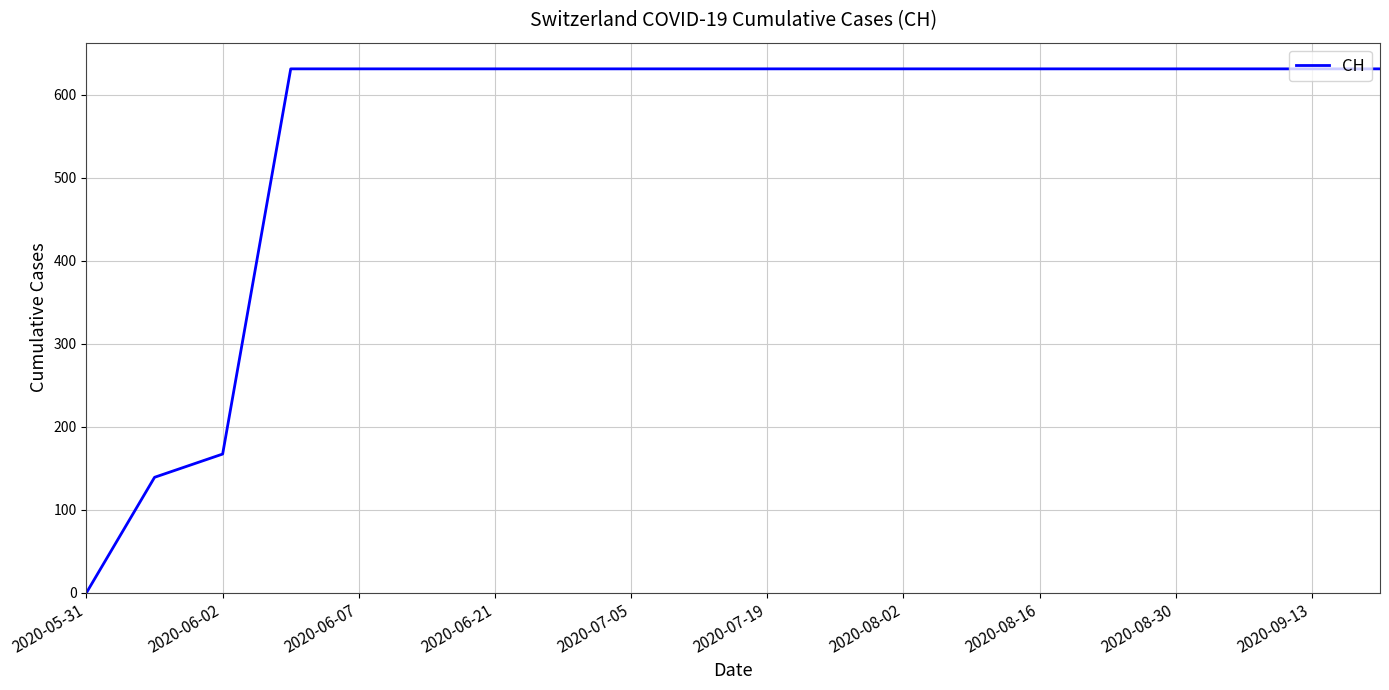

What is the difference between the maximum and minimum values?

631